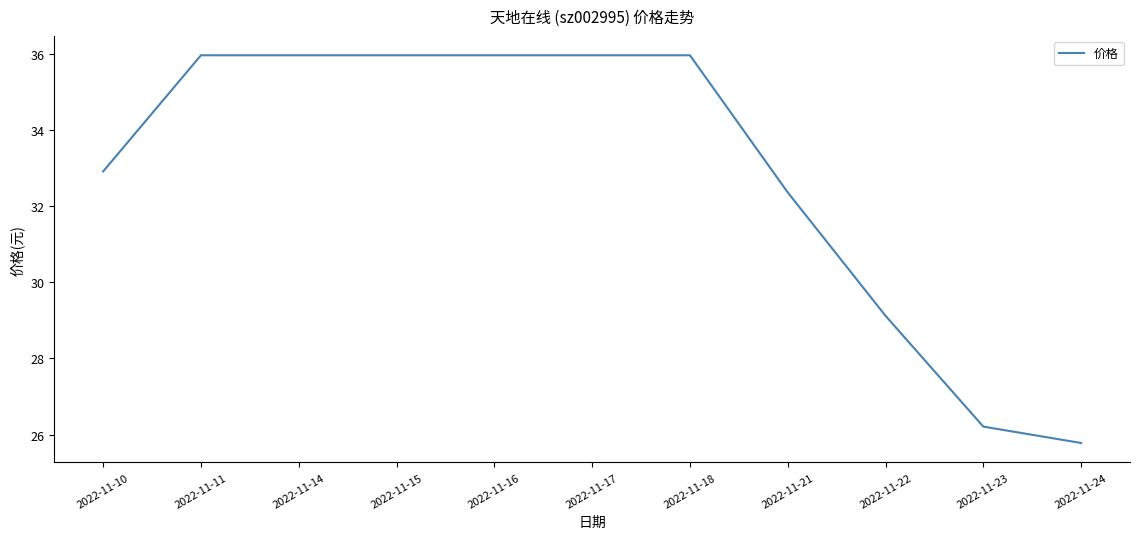

What is the smallest value displayed?

25.8